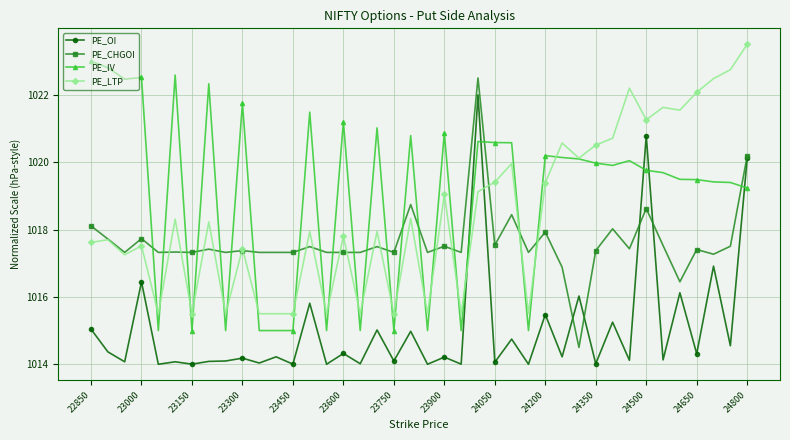

True or false: PE_IV has more than 1 points higher than both neighbors.

True